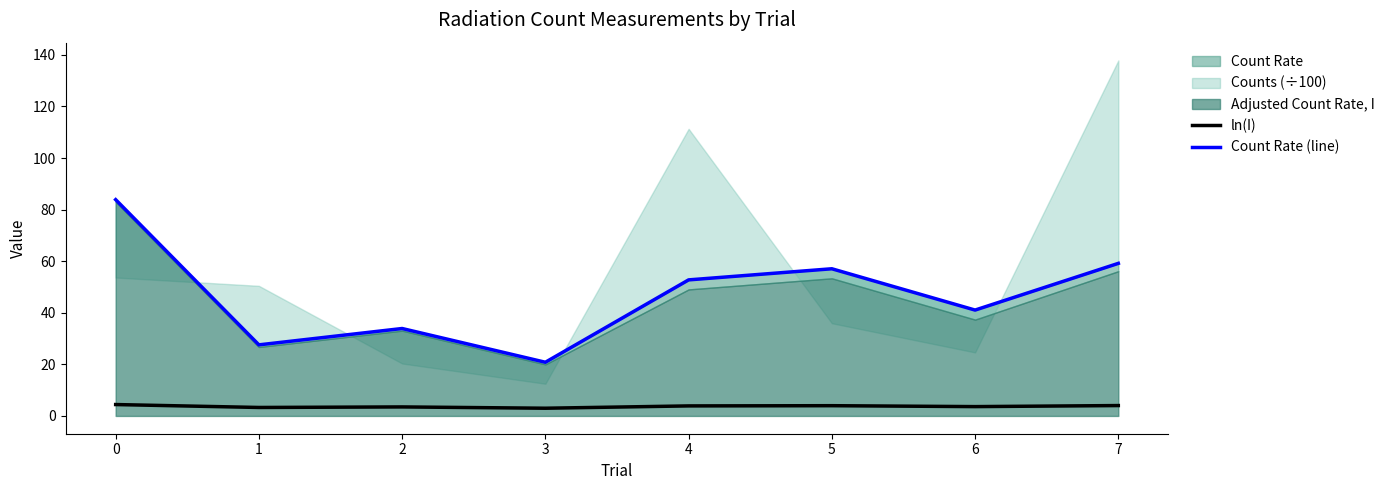

The value of Count Rate (line) at 5 is 57.1. True or false?

True